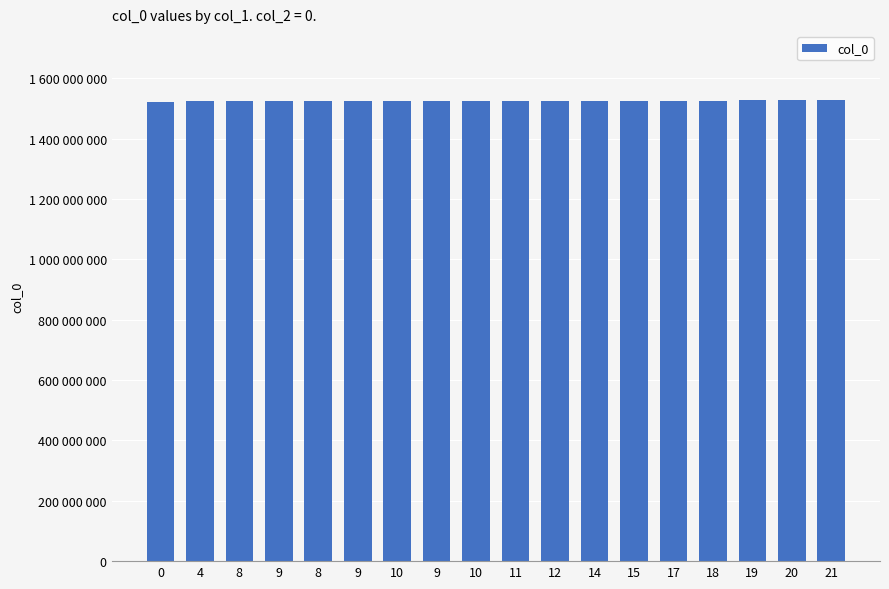

Are the bars horizontal?

No